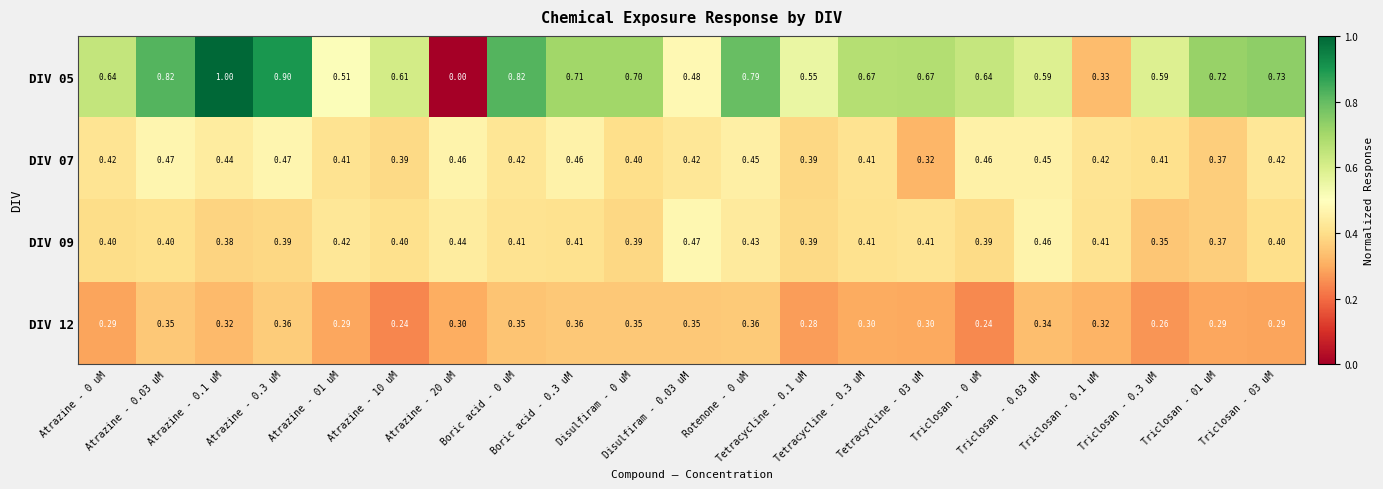

Which series has the largest total across all categories?

DIV 05